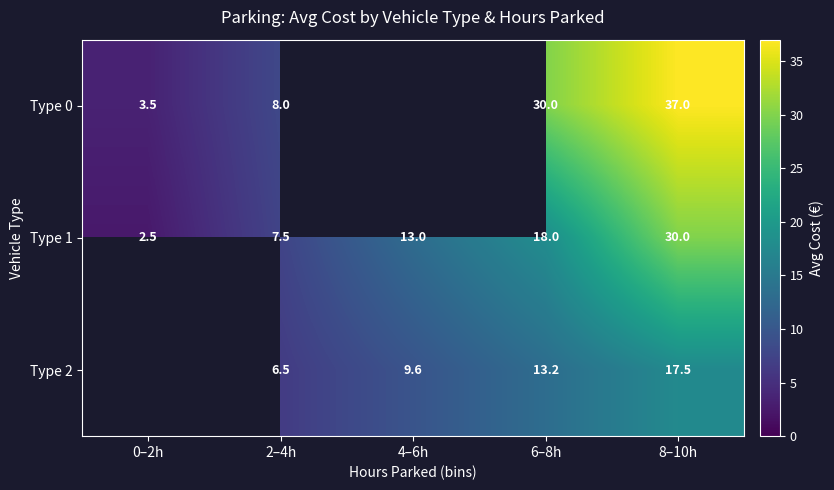

Between 2–4h and 6–8h, which series saw the biggest shift?

Type 0